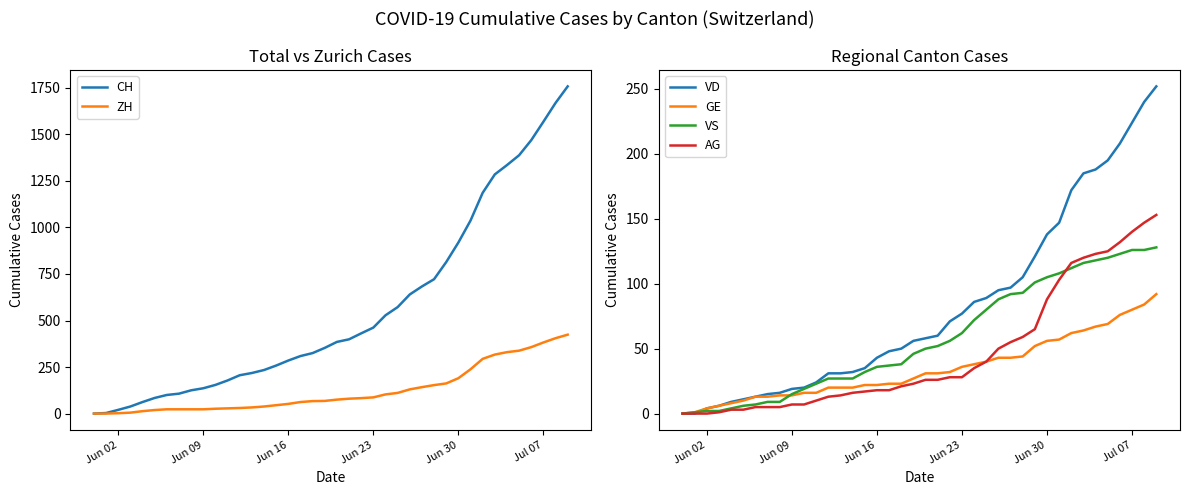

How many lines are shown in the chart?

6